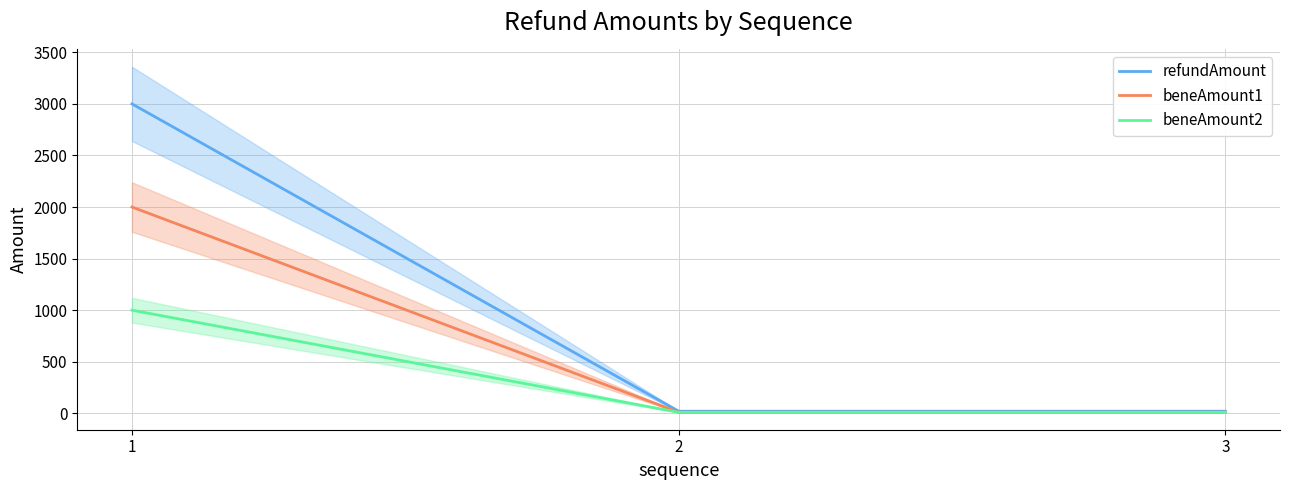

At how many categories does at least one series exceed 2924?

1